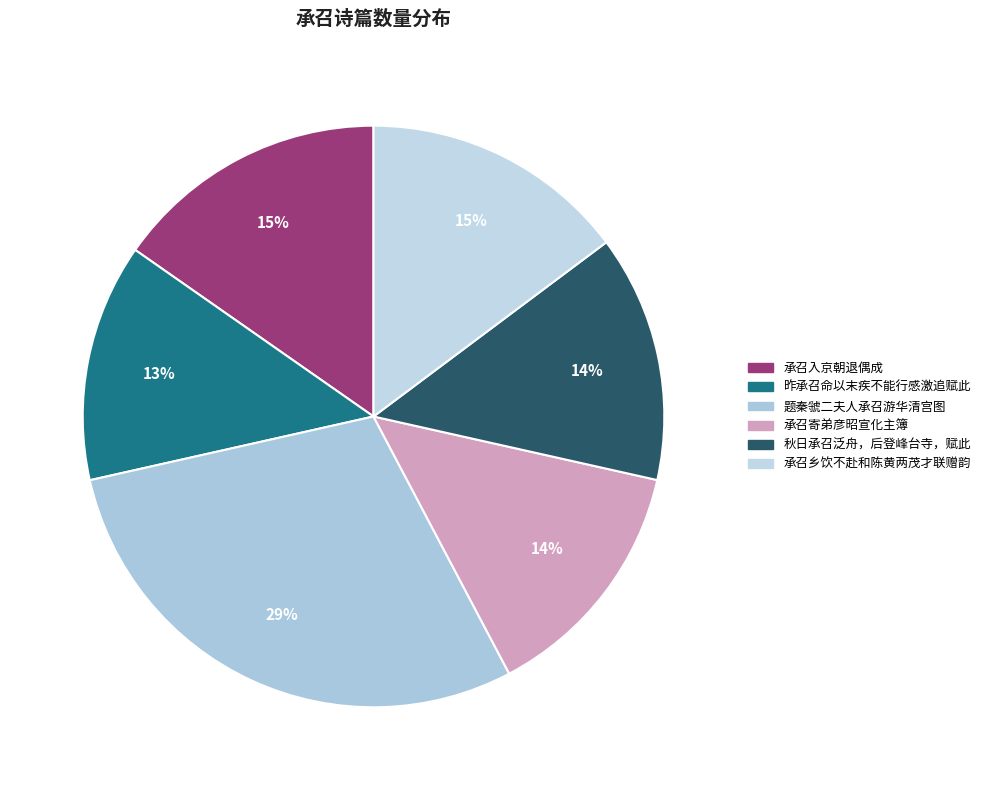

How many segments does this pie chart have?

6